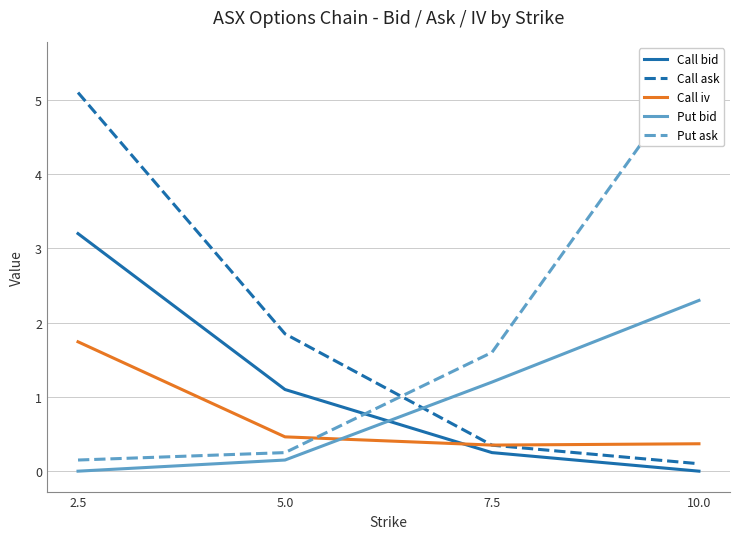

What is the maximum value for Call iv?

1.7